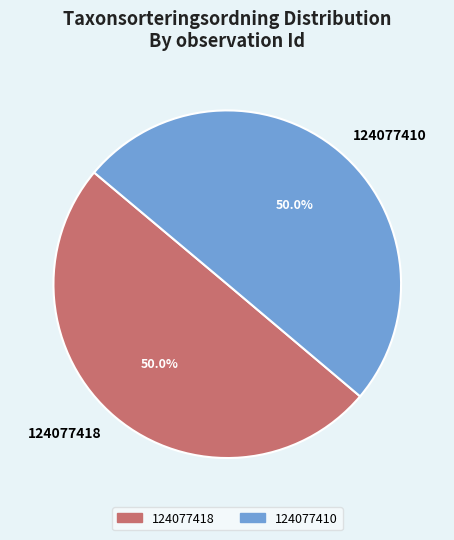

To the nearest percent, what is the average slice percentage?

50%